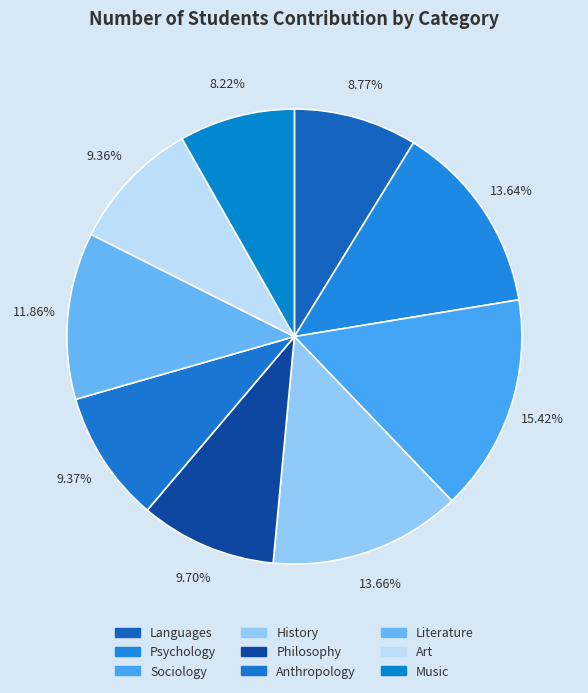

Is Literature the majority of the pie?

No